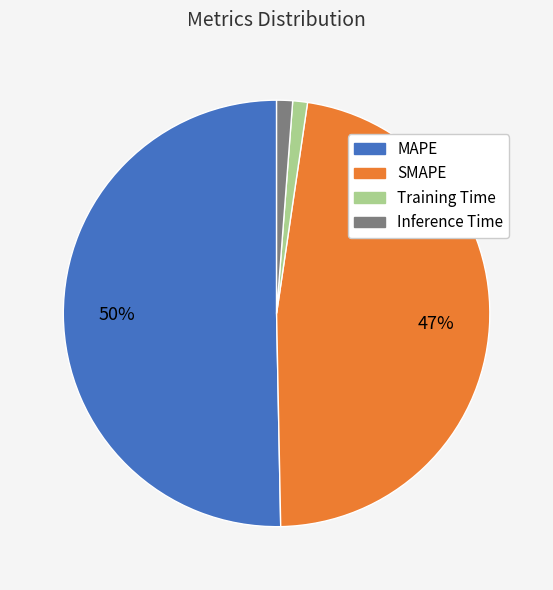

What is the largest slice in the pie chart?

MAPE